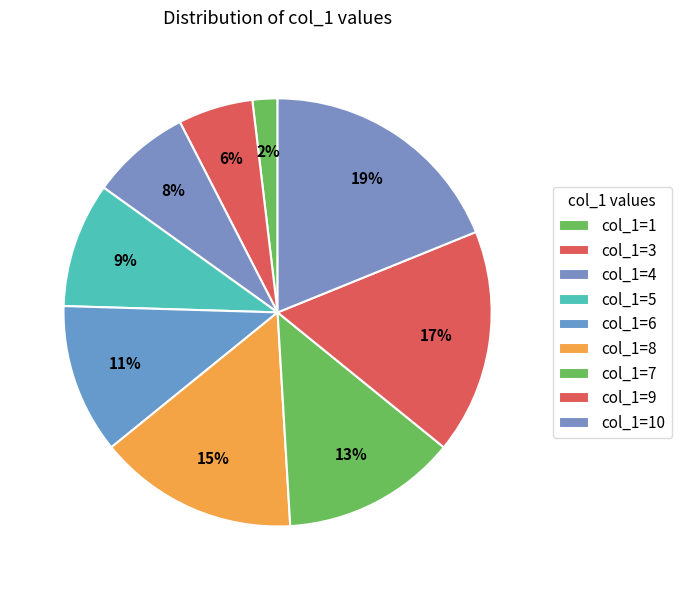

Does any single category account for the majority?

No